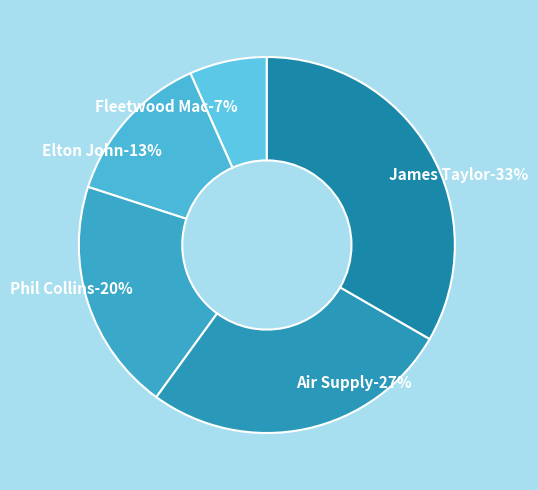

Approximately how many times larger is the value at Air Supply compared to Phil Collins?

1.3